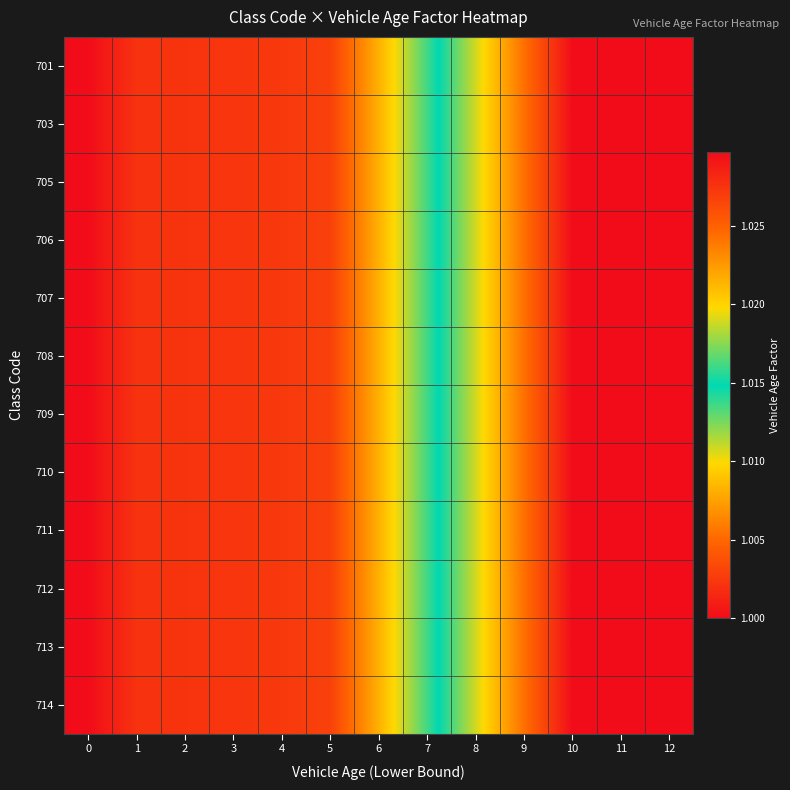

Reading left to right, transcribe all the data shown in this chart.

701: 0=1.0	1=1.0	2=1.0	3=1.0	4=1.0	5=1.0	6=1.0	7=1.0	8=1.0	9=1.0	10=1.0	11=1.0	12=1.0
703: 0=1.0	1=1.0	2=1.0	3=1.0	4=1.0	5=1.0	6=1.0	7=1.0	8=1.0	9=1.0	10=1.0	11=1.0	12=1.0
705: 0=1.0	1=1.0	2=1.0	3=1.0	4=1.0	5=1.0	6=1.0	7=1.0	8=1.0	9=1.0	10=1.0	11=1.0	12=1.0
706: 0=1.0	1=1.0	2=1.0	3=1.0	4=1.0	5=1.0	6=1.0	7=1.0	8=1.0	9=1.0	10=1.0	11=1.0	12=1.0
707: 0=1.0	1=1.0	2=1.0	3=1.0	4=1.0	5=1.0	6=1.0	7=1.0	8=1.0	9=1.0	10=1.0	11=1.0	12=1.0
708: 0=1.0	1=1.0	2=1.0	3=1.0	4=1.0	5=1.0	6=1.0	7=1.0	8=1.0	9=1.0	10=1.0	11=1.0	12=1.0
709: 0=1.0	1=1.0	2=1.0	3=1.0	4=1.0	5=1.0	6=1.0	7=1.0	8=1.0	9=1.0	10=1.0	11=1.0	12=1.0
710: 0=1.0	1=1.0	2=1.0	3=1.0	4=1.0	5=1.0	6=1.0	7=1.0	8=1.0	9=1.0	10=1.0	11=1.0	12=1.0
711: 0=1.0	1=1.0	2=1.0	3=1.0	4=1.0	5=1.0	6=1.0	7=1.0	8=1.0	9=1.0	10=1.0	11=1.0	12=1.0
712: 0=1.0	1=1.0	2=1.0	3=1.0	4=1.0	5=1.0	6=1.0	7=1.0	8=1.0	9=1.0	10=1.0	11=1.0	12=1.0
713: 0=1.0	1=1.0	2=1.0	3=1.0	4=1.0	5=1.0	6=1.0	7=1.0	8=1.0	9=1.0	10=1.0	11=1.0	12=1.0
714: 0=1.0	1=1.0	2=1.0	3=1.0	4=1.0	5=1.0	6=1.0	7=1.0	8=1.0	9=1.0	10=1.0	11=1.0	12=1.0